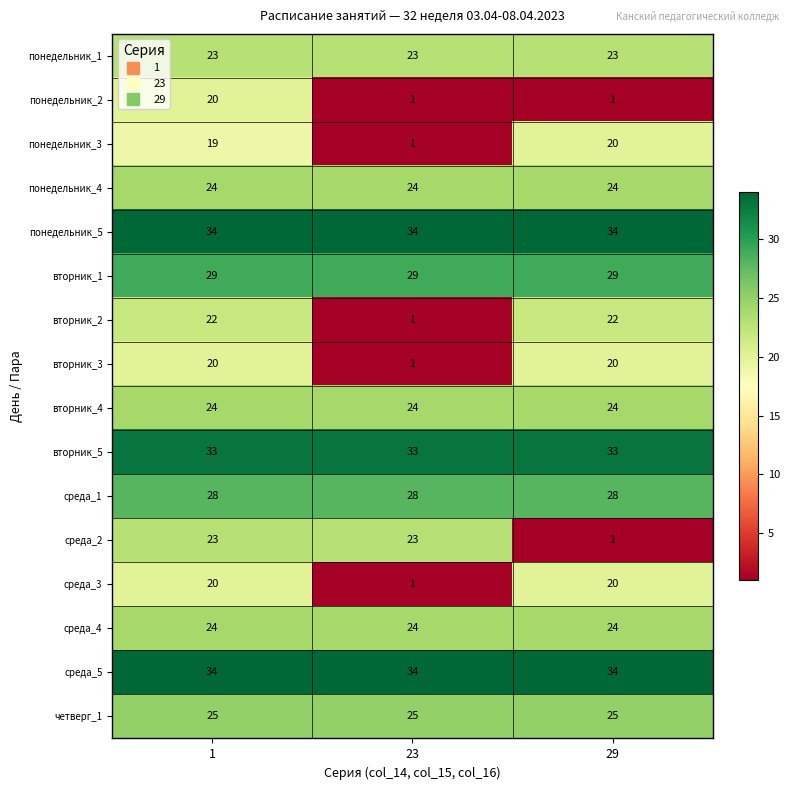

What value does the среда_5 series have at 23?

34